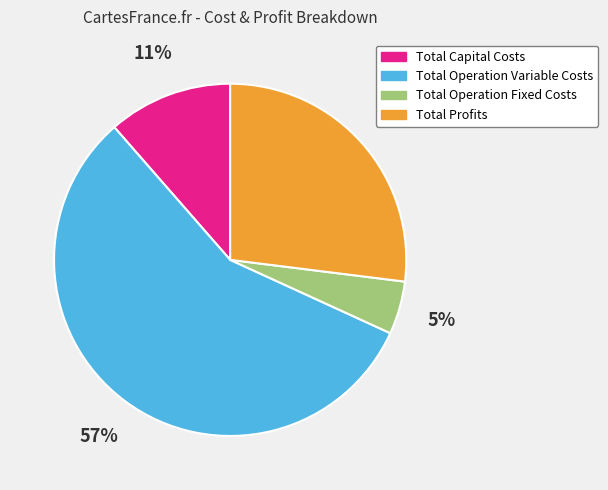

Does Total Operation Fixed Costs account for over 50% of the chart?

No